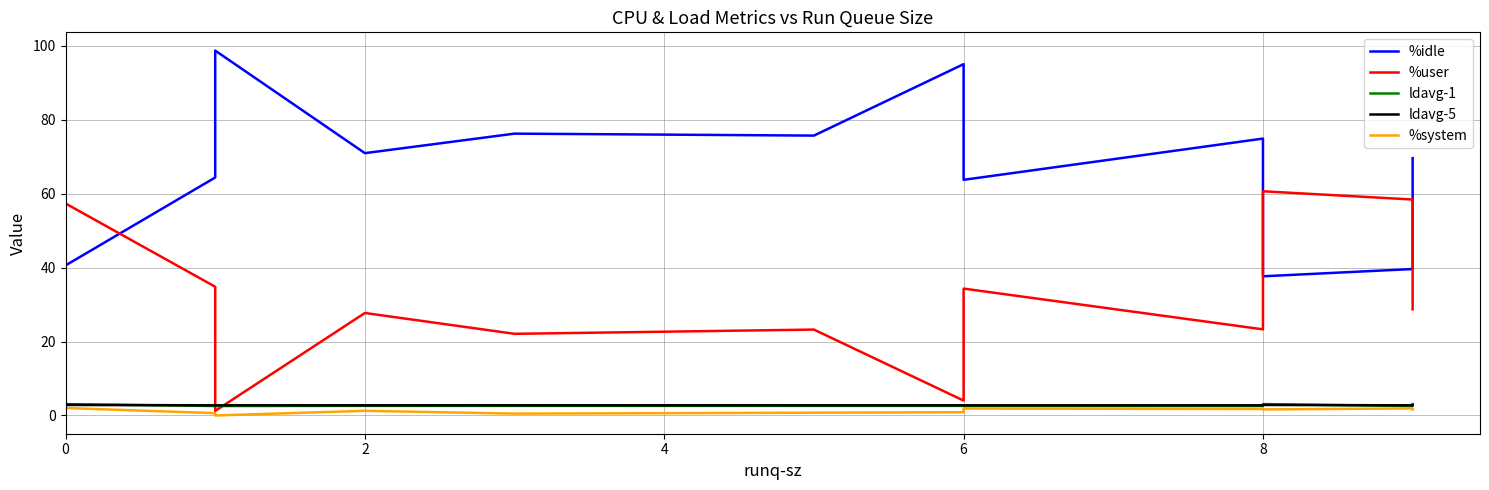

What is the highest value of the ldavg-5 series?

2.9